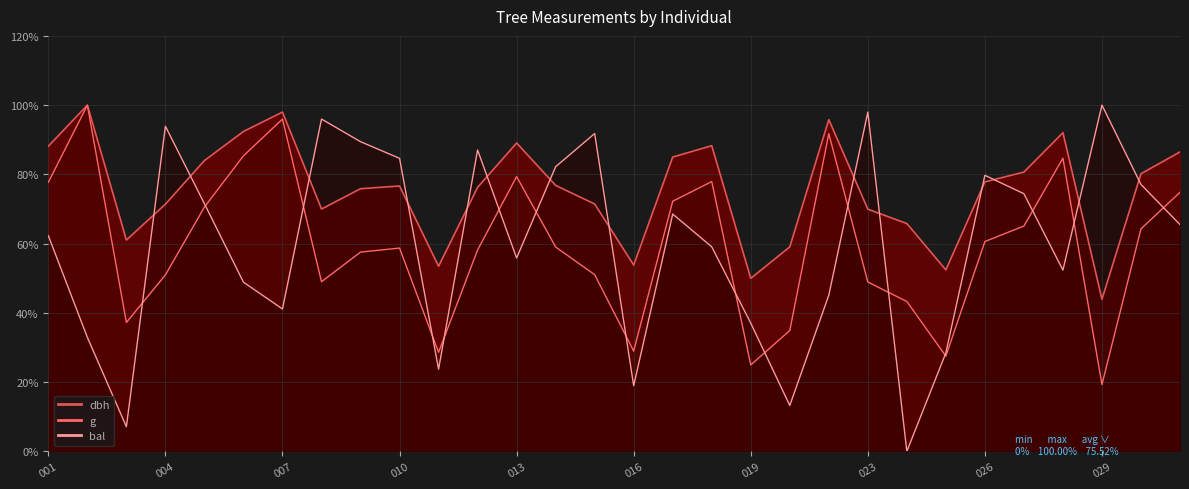

How many interior local peaks does the dbh series have?

7